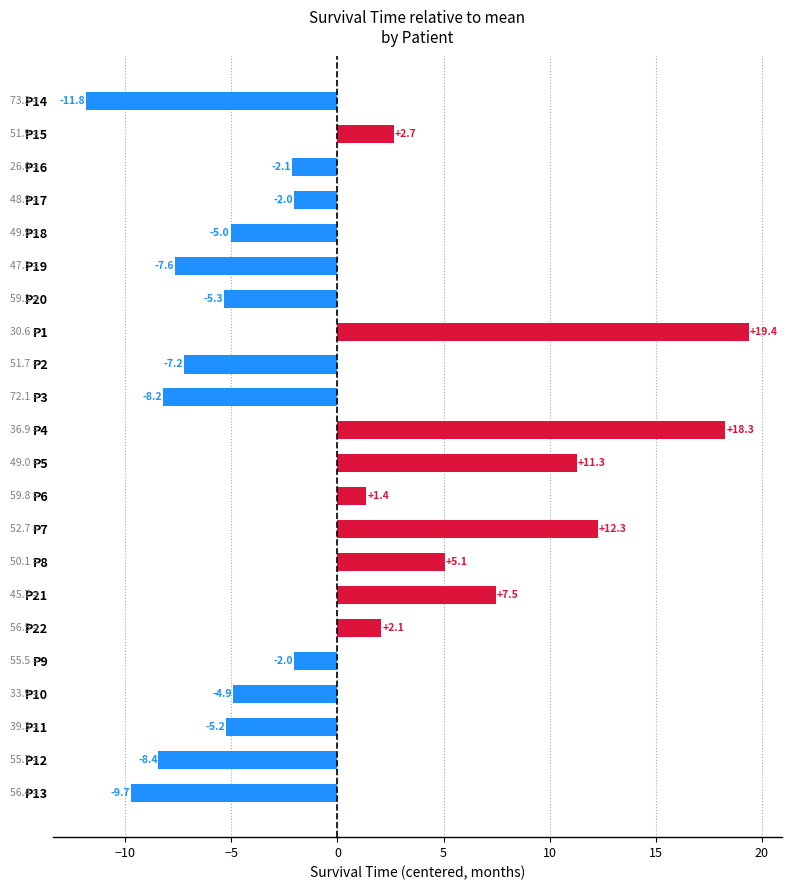

How many bars are there in total?

22